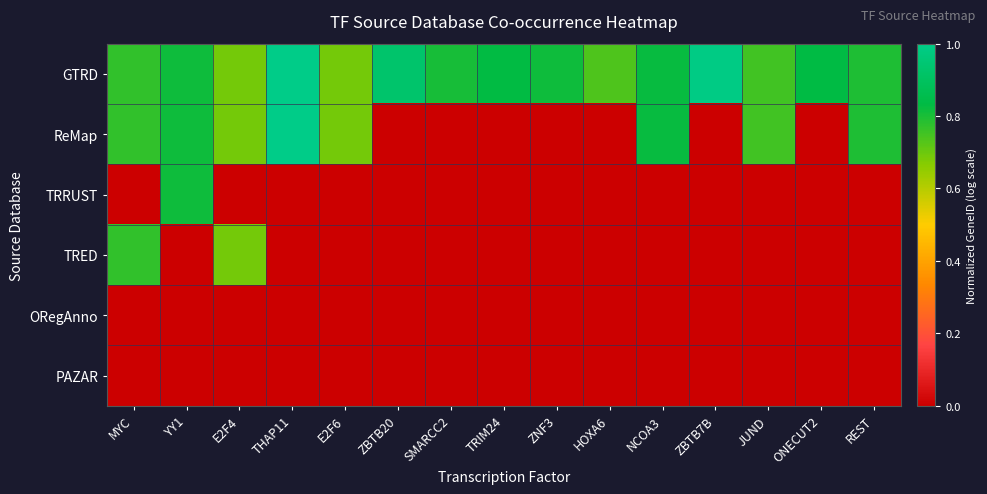

Reading left to right, list all the values displayed in this chart.

GTRD: MYC=0.8	YY1=0.8	E2F4=0.7	THAP11=1.0	E2F6=0.7	ZBTB20=0.9	SMARCC2=0.8	TRIM24=0.8	ZNF3=0.8	HOXA6=0.7	NCOA3=0.8	ZBTB7B=1.0	JUND=0.8	ONECUT2=0.8	REST=0.8
ReMap: MYC=0.8	YY1=0.8	E2F4=0.7	THAP11=1.0	E2F6=0.7	ZBTB20=0.0	SMARCC2=0.0	TRIM24=0.0	ZNF3=0.0	HOXA6=0.0	NCOA3=0.8	ZBTB7B=0.0	JUND=0.8	ONECUT2=0.0	REST=0.8
TRRUST: MYC=0.0	YY1=0.8	E2F4=0.0	THAP11=0.0	E2F6=0.0	ZBTB20=0.0	SMARCC2=0.0	TRIM24=0.0	ZNF3=0.0	HOXA6=0.0	NCOA3=0.0	ZBTB7B=0.0	JUND=0.0	ONECUT2=0.0	REST=0.0
TRED: MYC=0.8	YY1=0.0	E2F4=0.7	THAP11=0.0	E2F6=0.0	ZBTB20=0.0	SMARCC2=0.0	TRIM24=0.0	ZNF3=0.0	HOXA6=0.0	NCOA3=0.0	ZBTB7B=0.0	JUND=0.0	ONECUT2=0.0	REST=0.0
ORegAnno: MYC=0.0	YY1=0.0	E2F4=0.0	THAP11=0.0	E2F6=0.0	ZBTB20=0.0	SMARCC2=0.0	TRIM24=0.0	ZNF3=0.0	HOXA6=0.0	NCOA3=0.0	ZBTB7B=0.0	JUND=0.0	ONECUT2=0.0	REST=0.0
PAZAR: MYC=0.0	YY1=0.0	E2F4=0.0	THAP11=0.0	E2F6=0.0	ZBTB20=0.0	SMARCC2=0.0	TRIM24=0.0	ZNF3=0.0	HOXA6=0.0	NCOA3=0.0	ZBTB7B=0.0	JUND=0.0	ONECUT2=0.0	REST=0.0